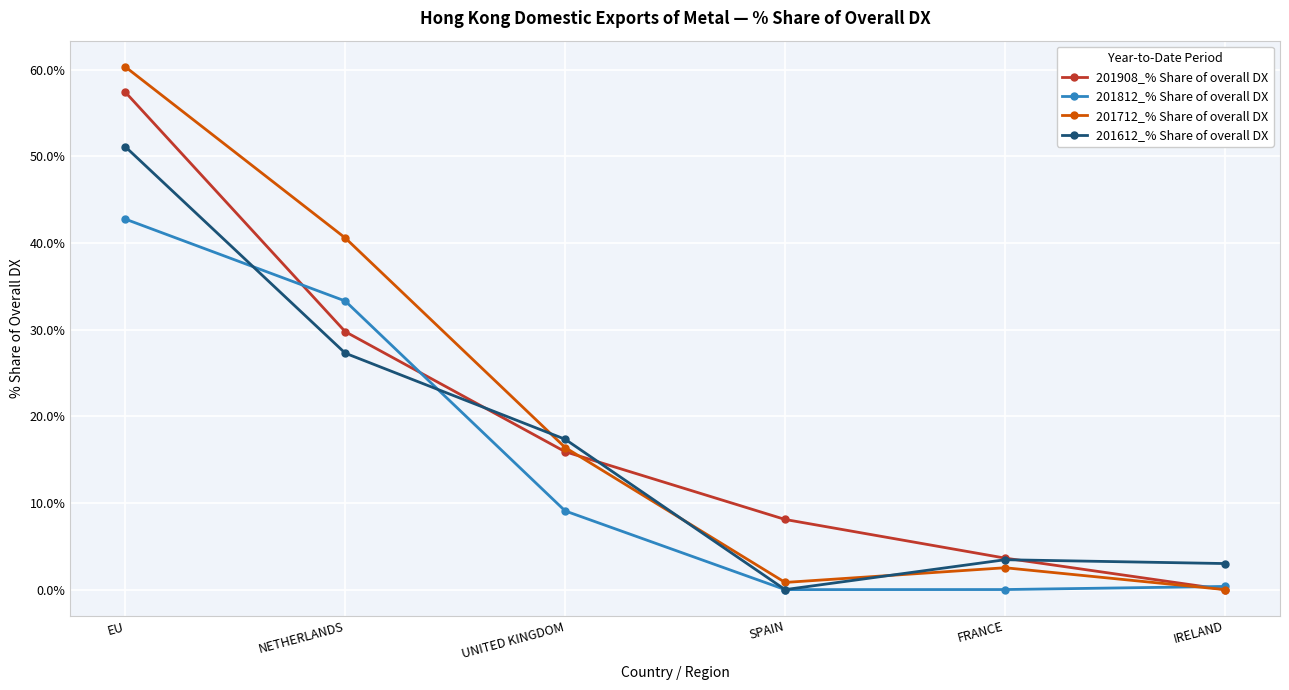

How many data points in 201908_% Share of overall DX are less than 15?

3